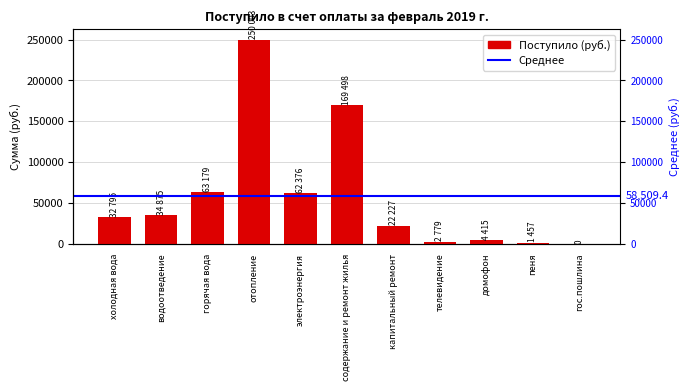

List the labels in order of value, largest first.

отопление, содержание и ремонт жилья, горячая вода, электроэнергия, водоотведение, холодная вода, капитальный ремонт, домофон, телевидение, пеня, гос.пошлина